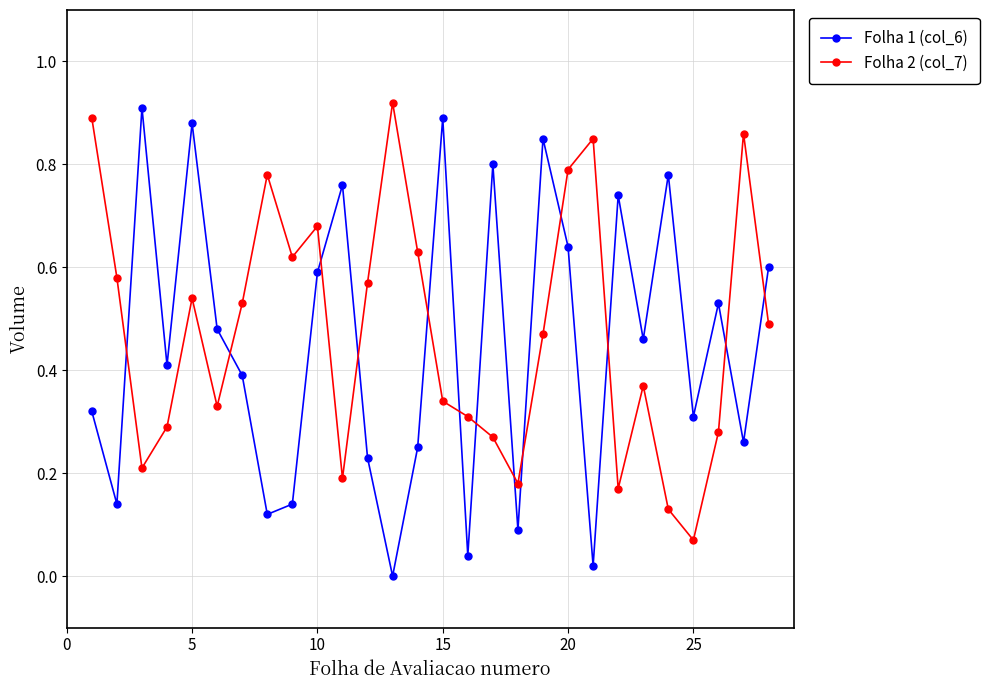

True or false: Folha 1 (col_6) and Folha 2 (col_7) intersect in this chart.

True